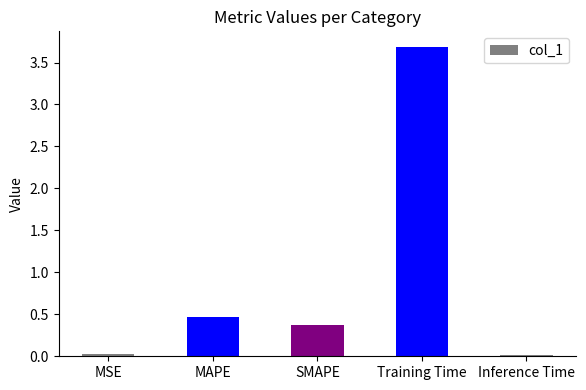

What is the maximum value shown in the chart?

3.7